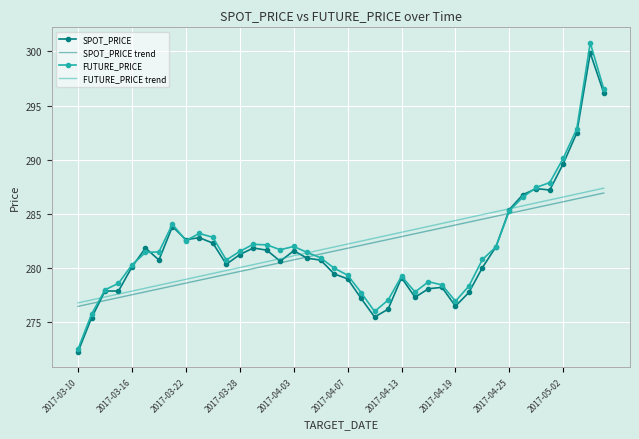

What is the highest value of the FUTURE_PRICE series?

300.8